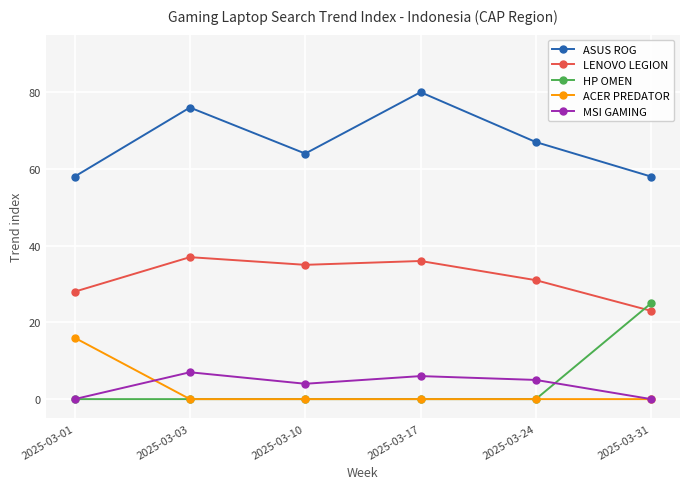

True or false: LENOVO LEGION and ACER PREDATOR cross at least once.

False